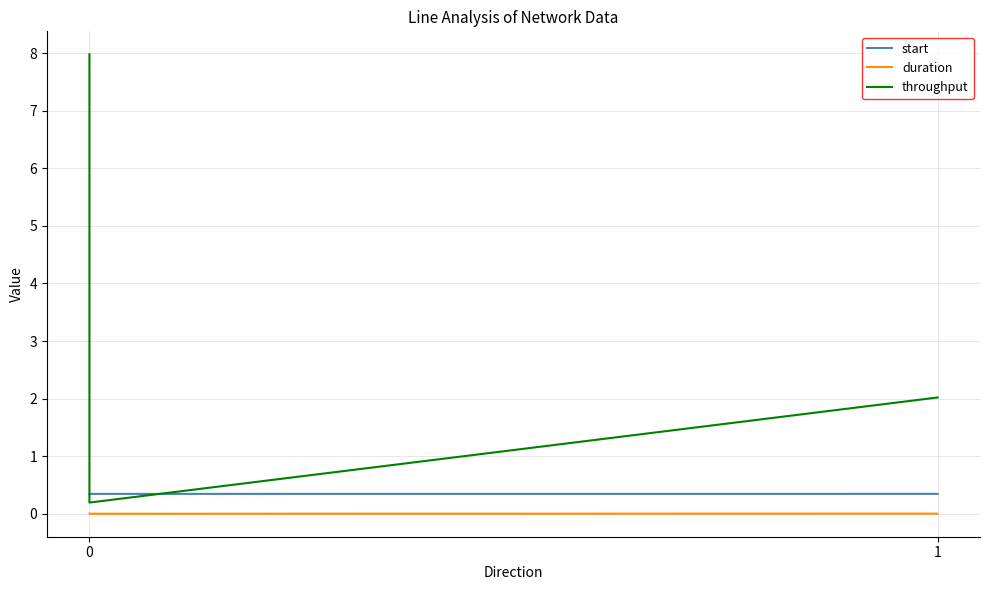

The value of start at 0 is 0.5. True or false?

False